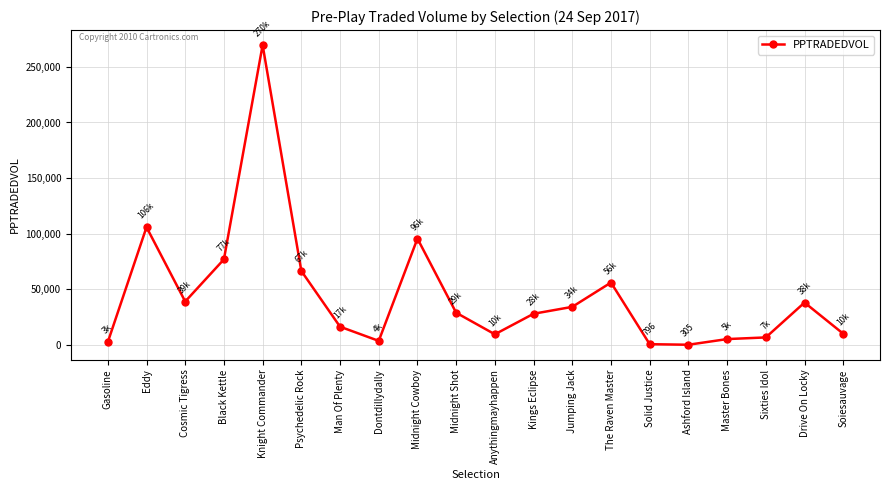

Where is the first local minimum?

Cosmic Tigress